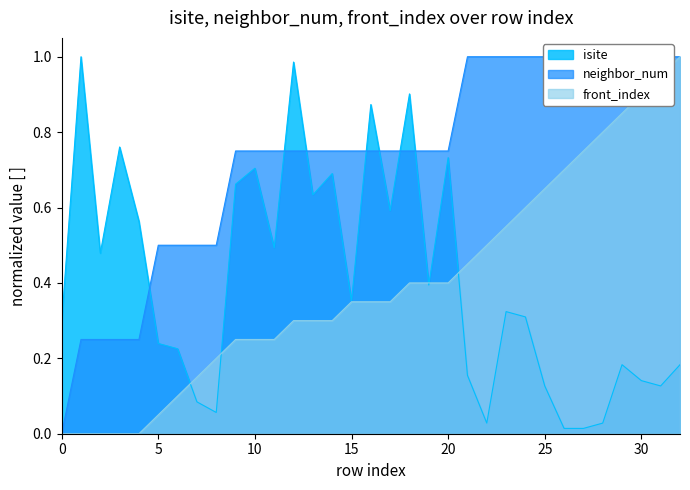

Reading left to right, list all the values displayed in this chart.

isite: 0.3	1.0	0.5	0.8	0.6	0.2	0.2	0.1	0.1	0.7	0.7	0.5	1.0	0.6	0.7	0.4	0.9	0.6	0.9	0.4	0.7	0.2	0.0	0.3	0.3	0.1	0.0	0.0	0.0	0.2	0.1	0.1	0.2
neighbor_num: 0.0	0.2	0.2	0.2	0.2	0.5	0.5	0.5	0.5	0.8	0.8	0.8	0.8	0.8	0.8	0.8	0.8	0.8	0.8	0.8	0.8	1.0	1.0	1.0	1.0	1.0	1.0	1.0	1.0	1.0	1.0	1.0	1.0
front_index: 0.0	0.0	0.0	0.0	0.0	0.1	0.1	0.1	0.2	0.2	0.2	0.2	0.3	0.3	0.3	0.3	0.3	0.3	0.4	0.4	0.4	0.5	0.5	0.6	0.6	0.7	0.7	0.8	0.8	0.8	0.9	0.9	1.0